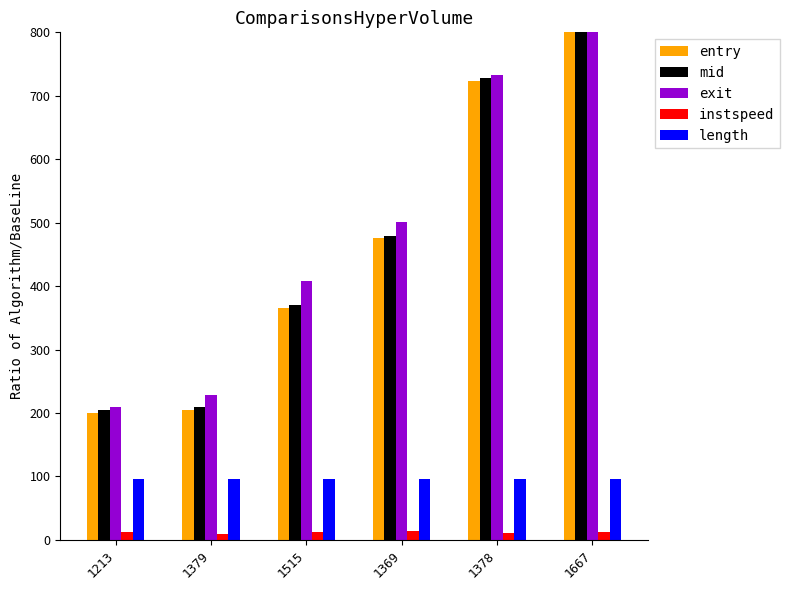

The value of instspeed at 1378 is 10.4. True or false?

True